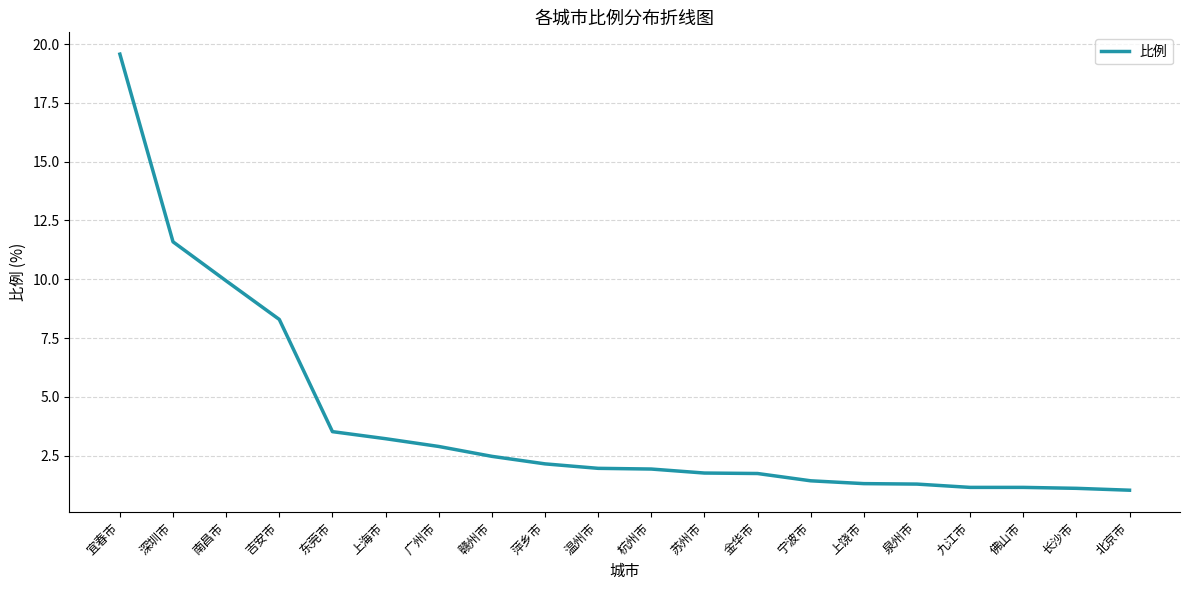

Between 长沙市 and 南昌市, which is larger?

南昌市